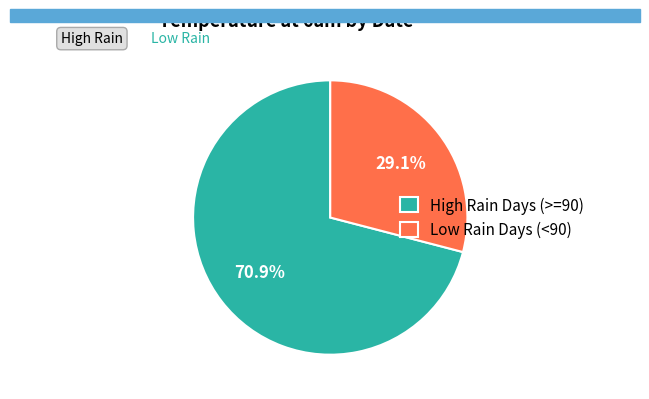

Between Low Rain Days (<90) and High Rain Days (>=90), which is larger?

High Rain Days (>=90)